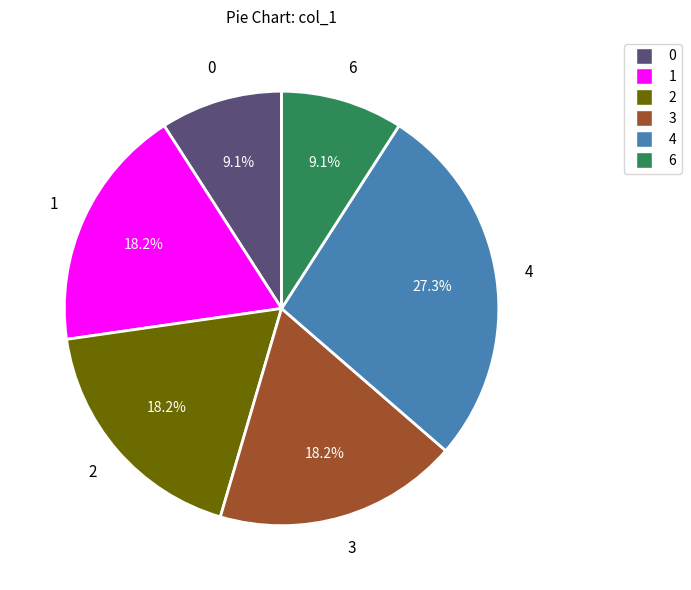

Is the sum of 0 and 4 greater than half?

No